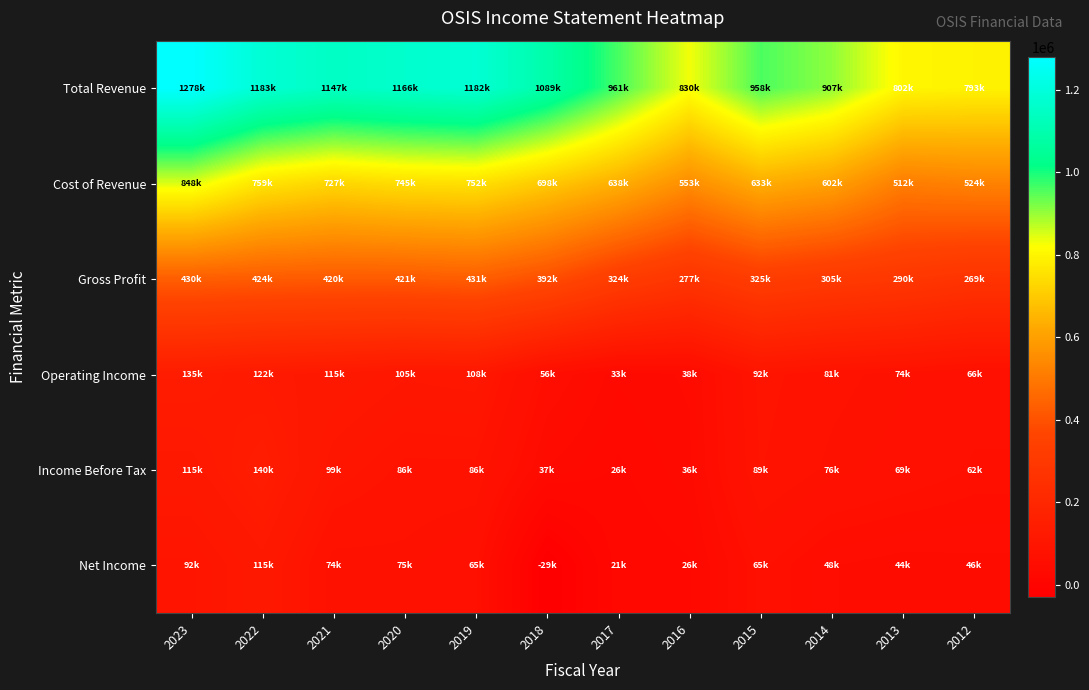

Which series has the widest spread of values?

Total Revenue